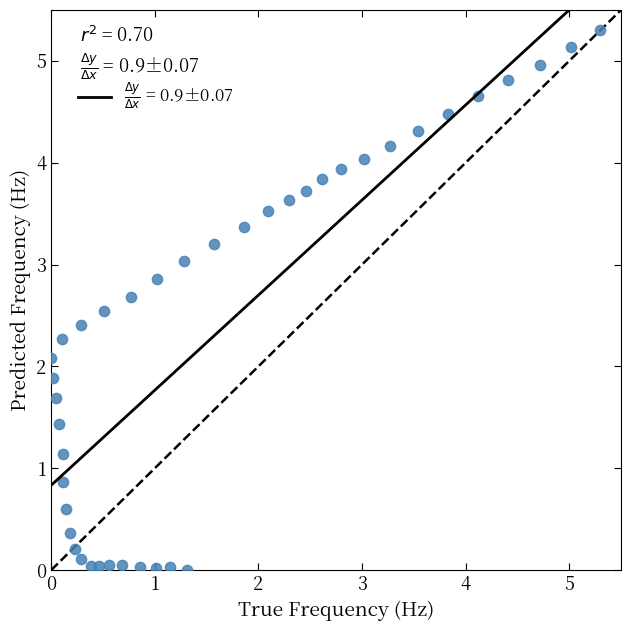

What is the range of Y values (max minus min)?

5.3